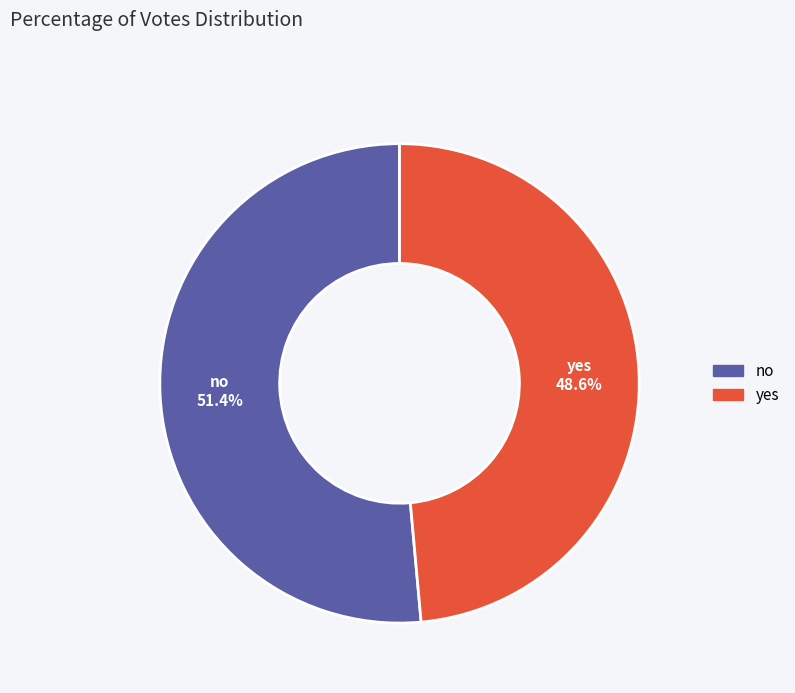

Does no account for over 50% of the chart?

Yes